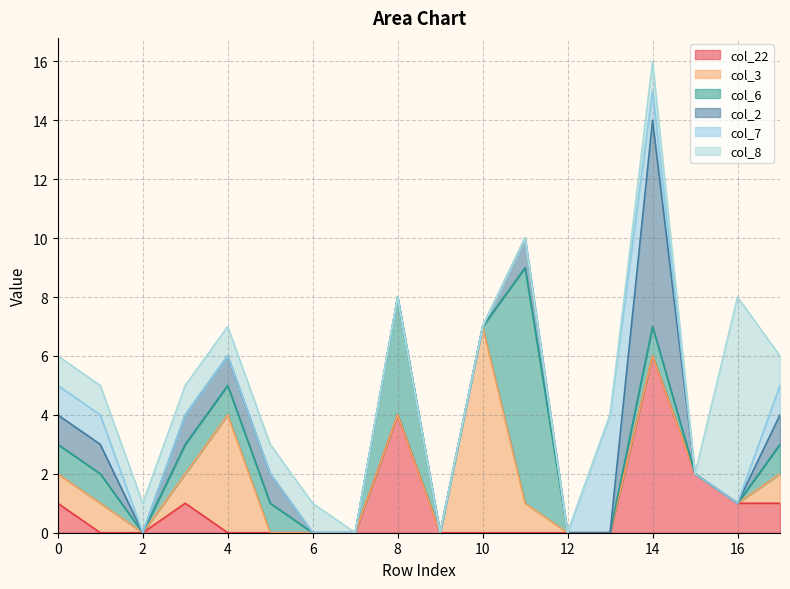

At which category is the sum across all series the highest?

14